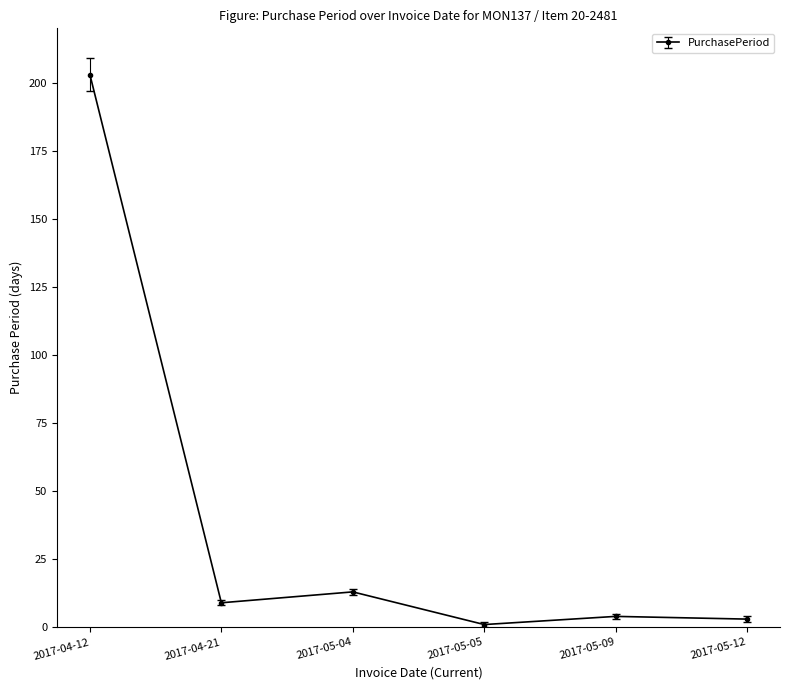

What is the greatest value displayed?

203